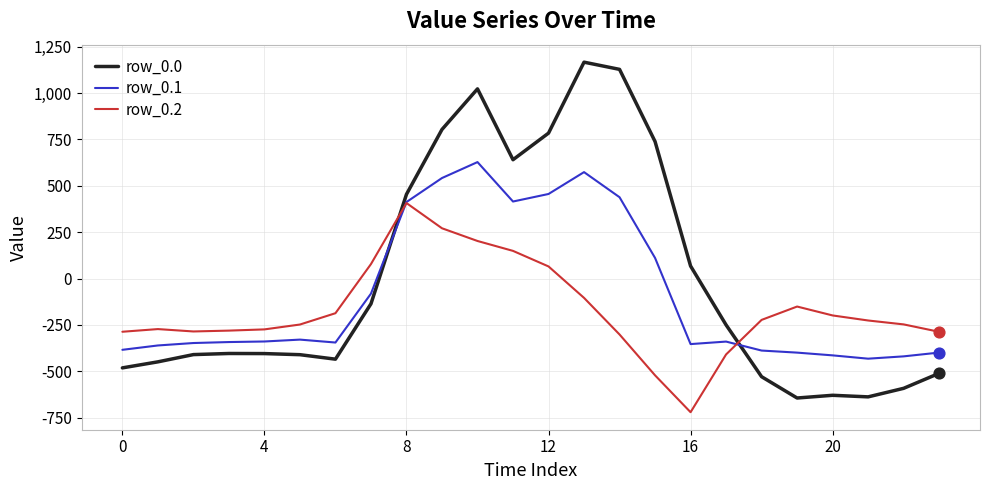

What is the highest value of the row_0.2 series?

407.2